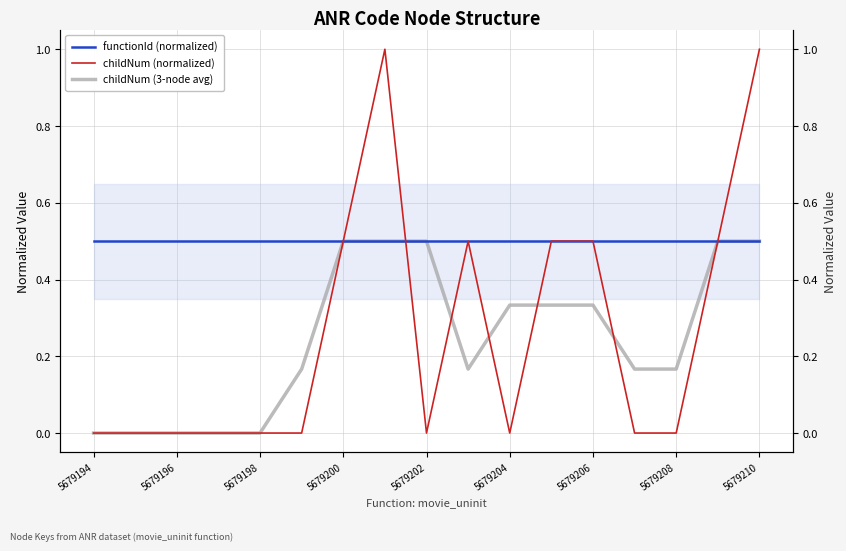

Does the chart have visible grid lines?

Yes